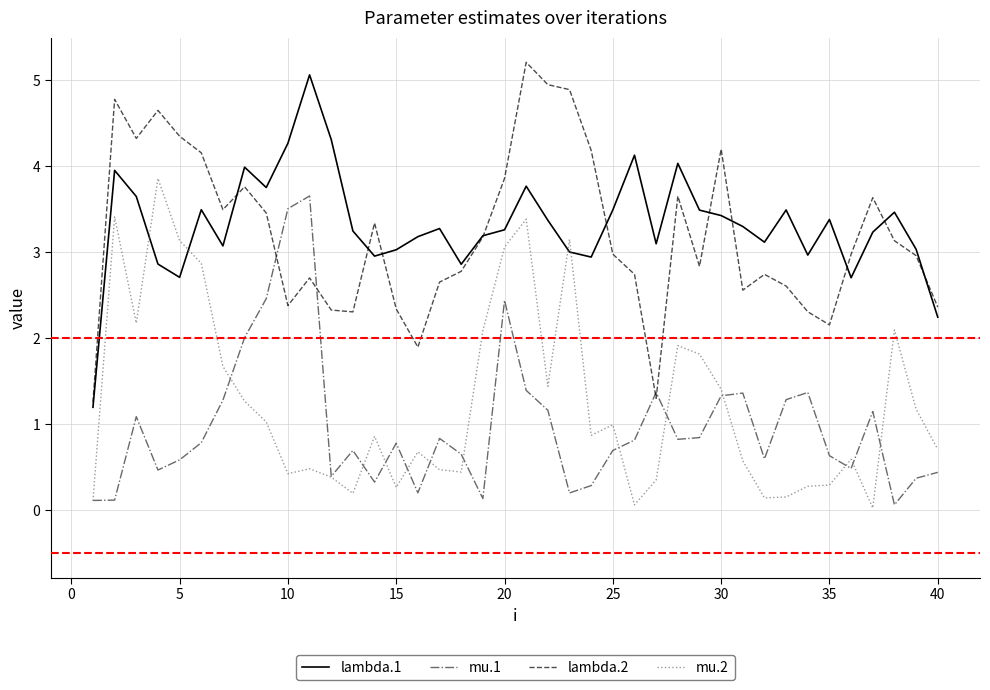

What is the maximum value for lambda.1?

5.1